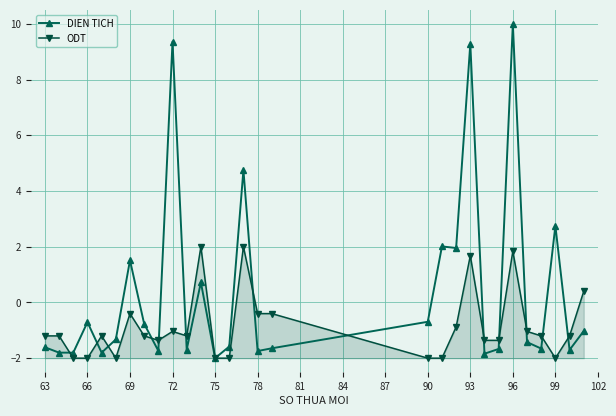

True or false: ODT has more than 2 interior local peaks.

True